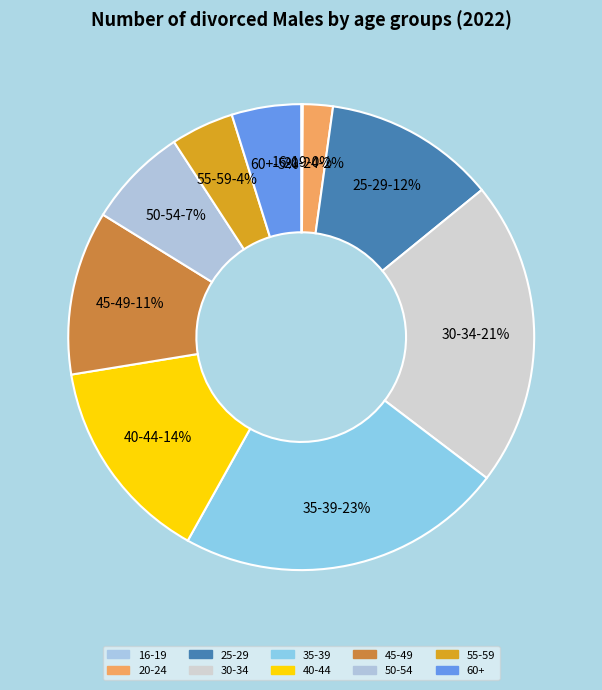

Rank the categories by value from highest to lowest.

35-39, 30-34, 40-44, 25-29, 45-49, 50-54, 60+, 55-59, 20-24, 16-19